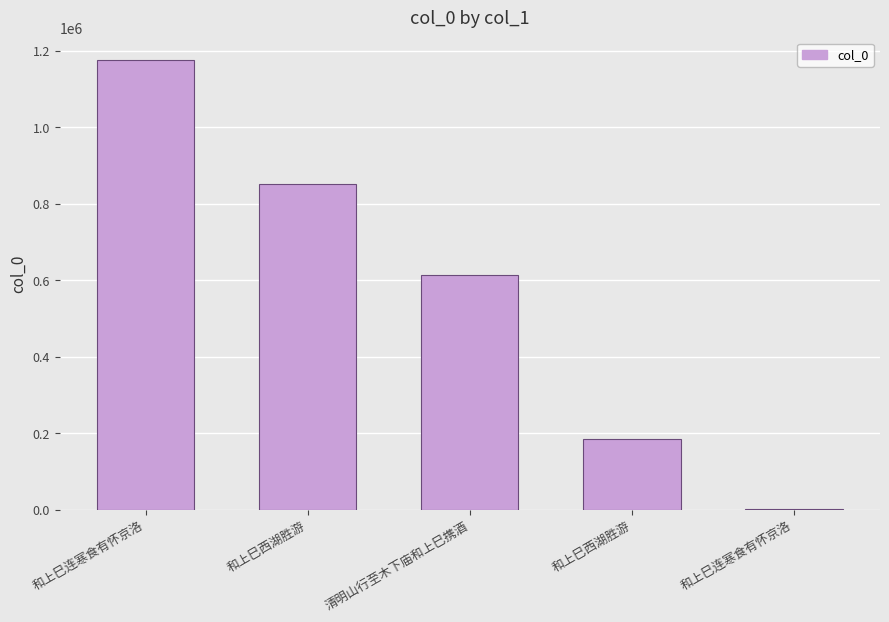

At which label does the data first exceed 614150?

和上巳连寒食有怀京洛